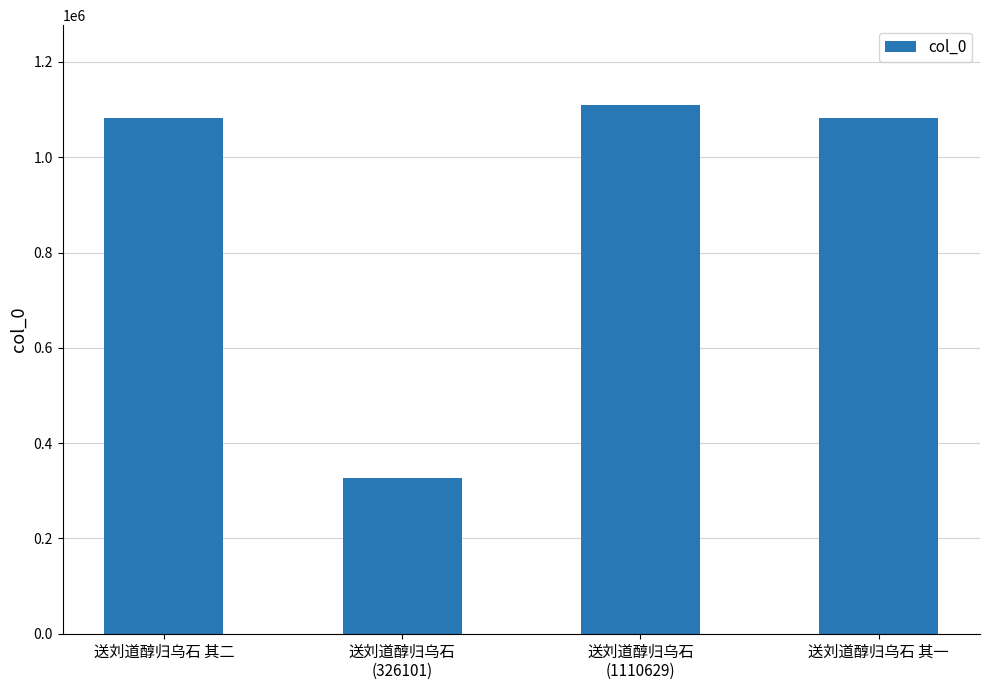

What is the difference between the second highest and second lowest values?

1